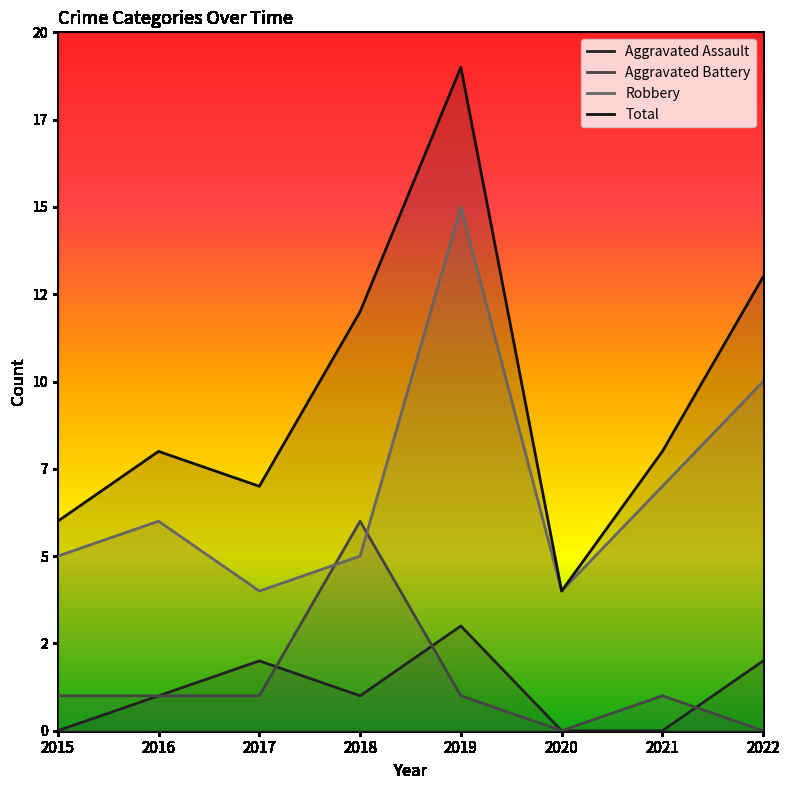

Reading left to right, what are all the values shown in this chart?

Aggravated Assault: 2015=0	2016=1	2017=2	2018=1	2019=3	2020=0	2021=0	2022=2
Aggravated Battery: 2015=1	2016=1	2017=1	2018=6	2019=1	2020=0	2021=1	2022=0
Robbery: 2015=5	2016=6	2017=4	2018=5	2019=15	2020=4	2021=7	2022=10
Total: 2015=6	2016=8	2017=7	2018=12	2019=19	2020=4	2021=8	2022=13